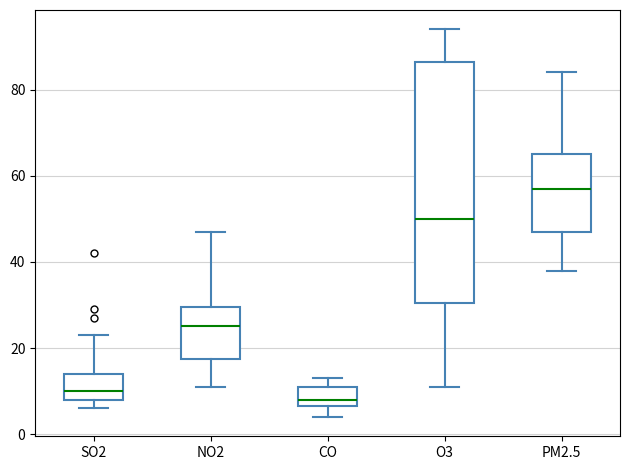

Reading left to right, transcribe this box plot: for each box, give where its median line is, the range the box spans, and where its two whiskers end, as read against the y-axis. The values are not printed on the chart, so give them approximately, as read against the axis.

SO2: median 10, box 8 to 14, whiskers 6 to 24
NO2: median 26, box 18 to 30, whiskers 12 to 48
CO: median 8, box 6 to 12, whiskers 4 to 14
O3: median 50, box 30 to 86, whiskers 12 to 94
PM2.5: median 58, box 48 to 66, whiskers 38 to 84